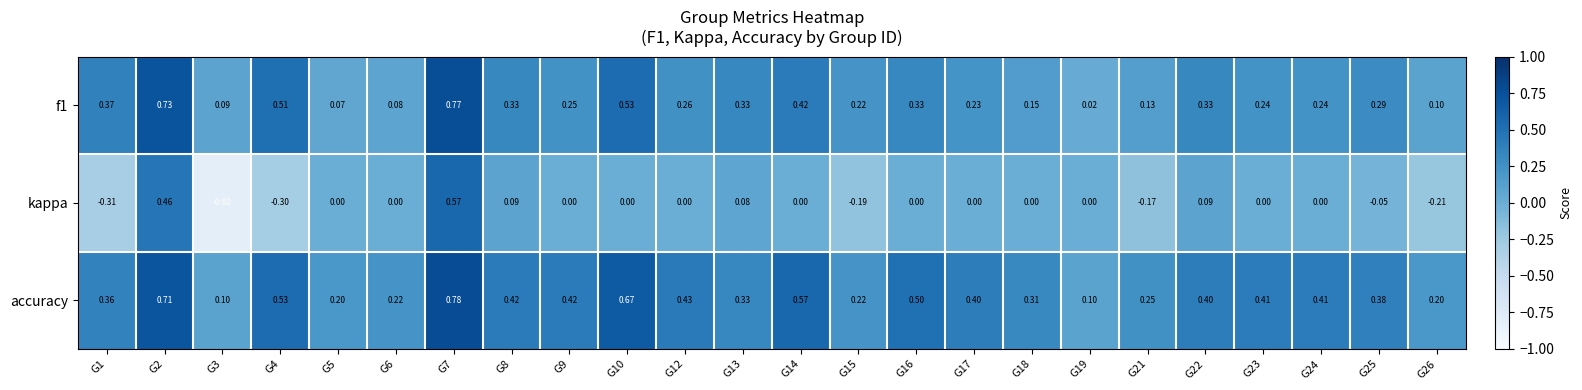

Between G9 and G25, which series saw the biggest shift?

kappa